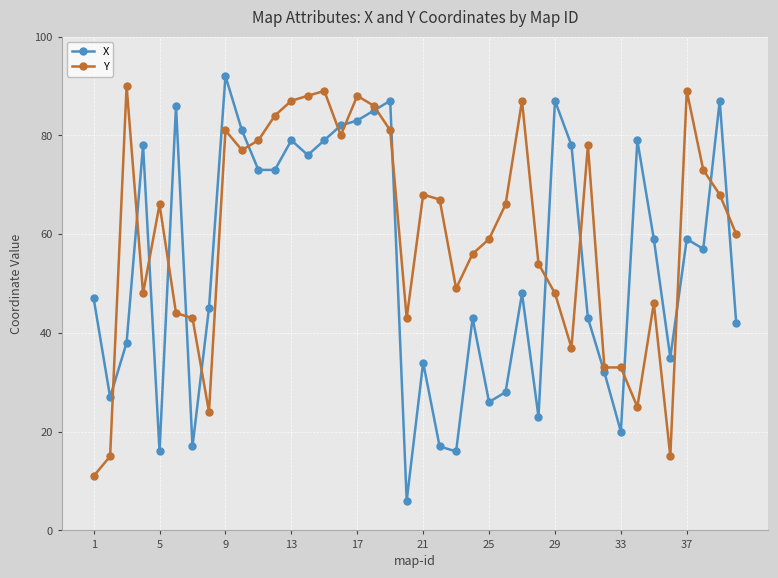

Does the chart have visible grid lines?

Yes